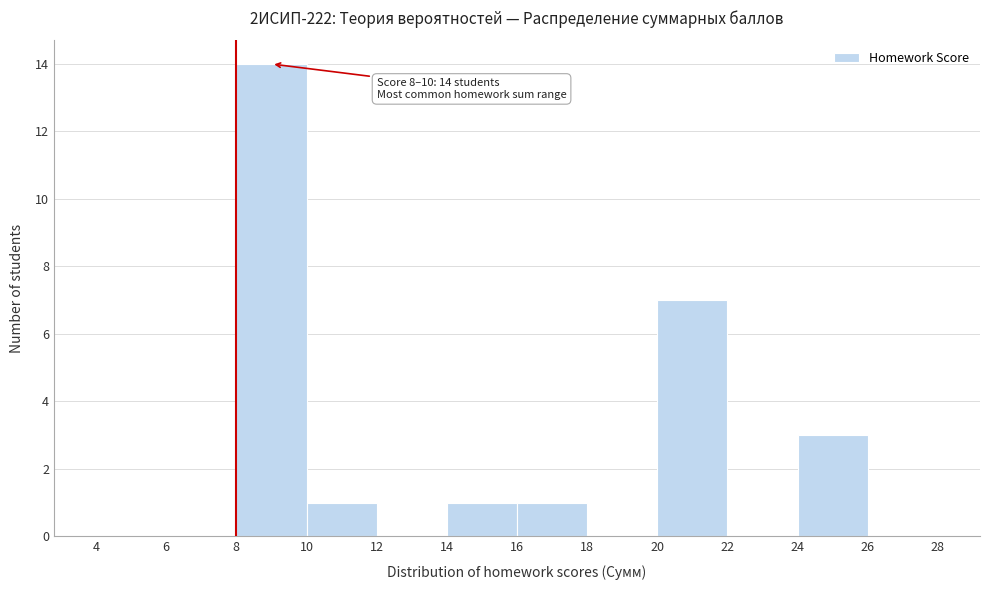

Over which range of the x-axis is the bar tallest?

8 to 10